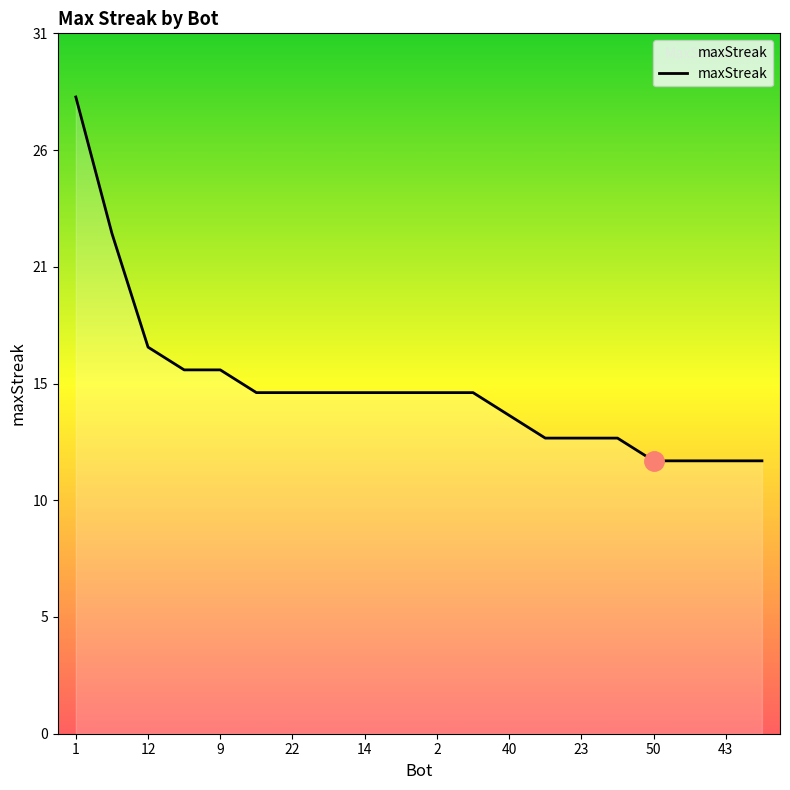

Reading left to right, transcribe all the data shown in this chart.

1=28	46=22	12=17	17=16	9=16	49=15	22=15	21=15	14=15	11=15	2=15	0=15	40=14	29=13	23=13	7=13	50=12	48=12	43=12	41=12